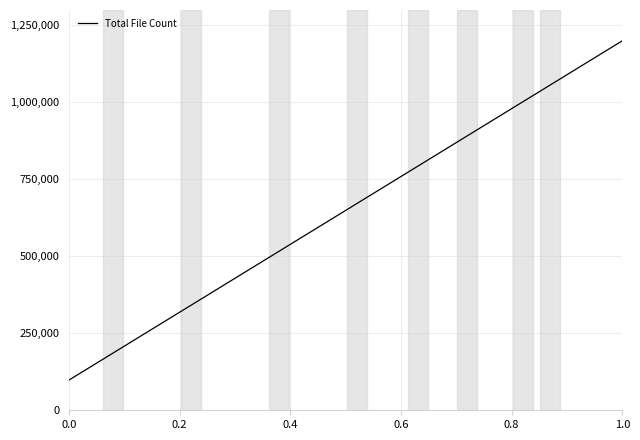

How many lines are shown in the chart?

1